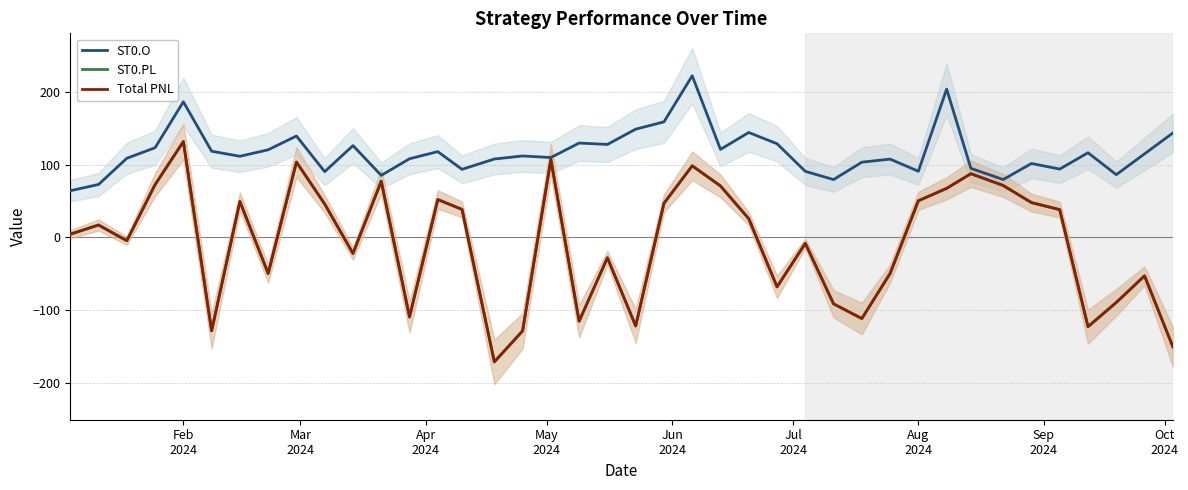

Where does the ST0.PL series first go above 17?

Mar
2024